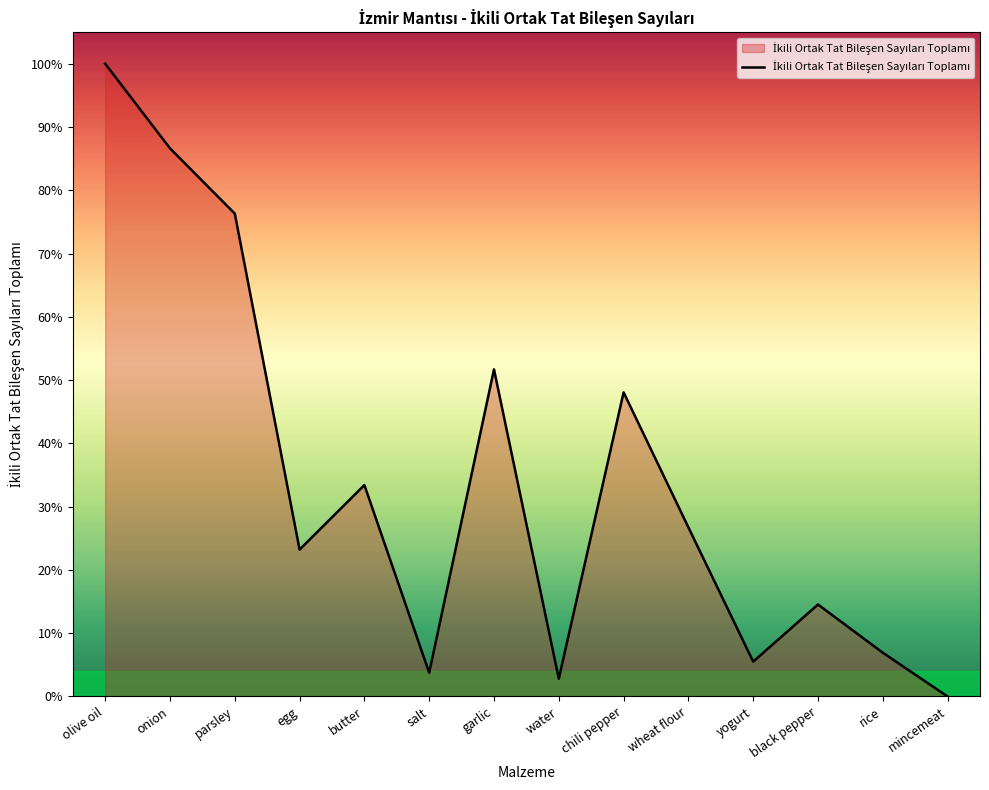

What position from the right is garlic?

8